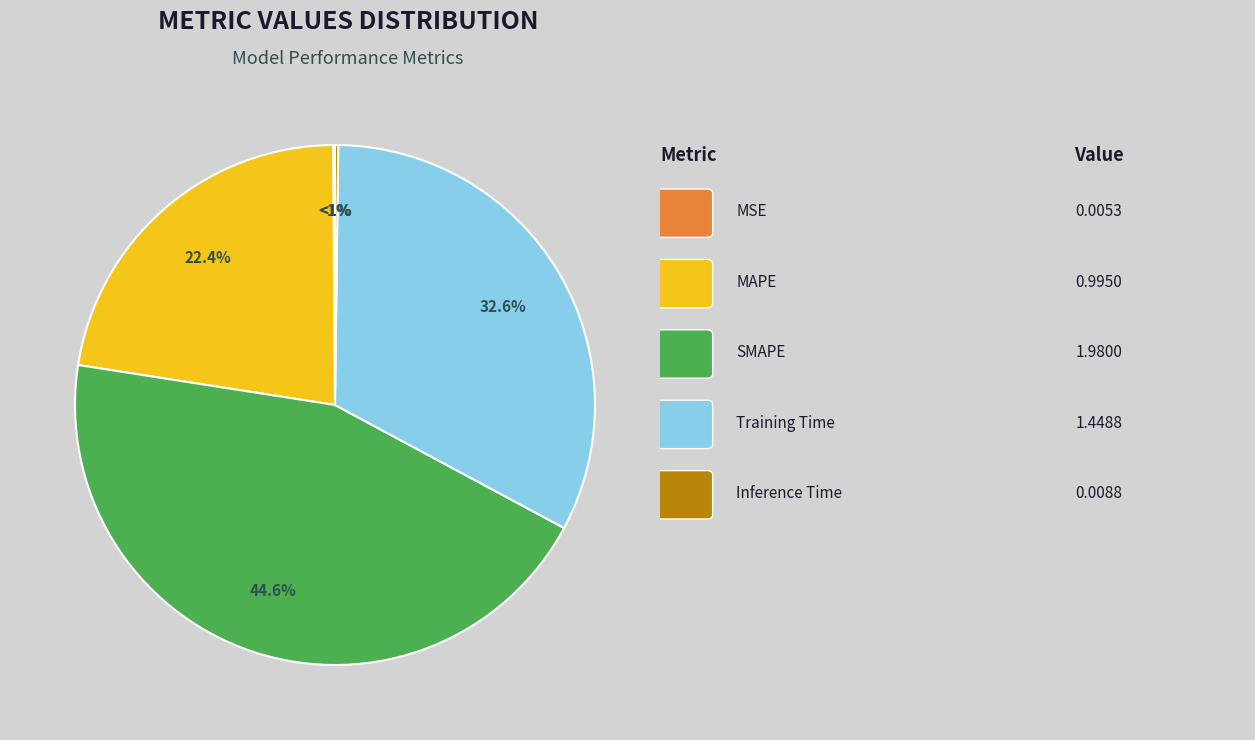

Between Inference Time and SMAPE, which is larger?

SMAPE